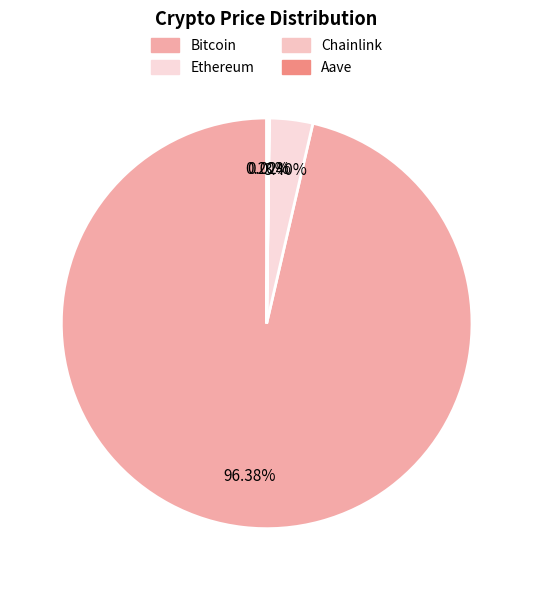

Is Bitcoin the majority of the pie?

Yes